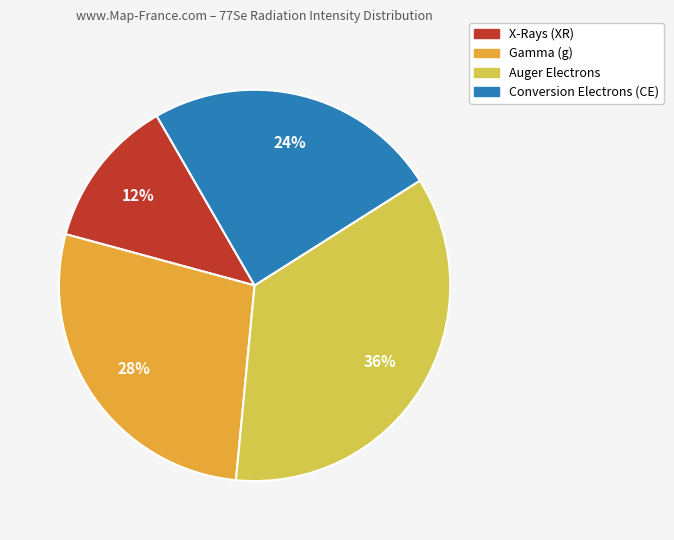

To the nearest percent, what is the average slice percentage?

25%